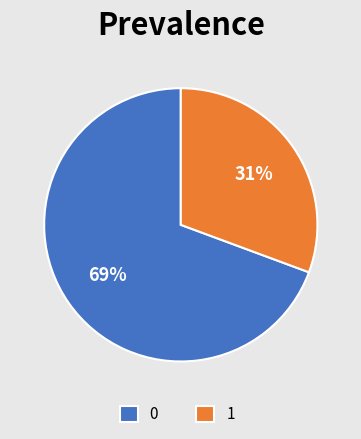

The 1 slice represents 24% of the pie. True or false?

False